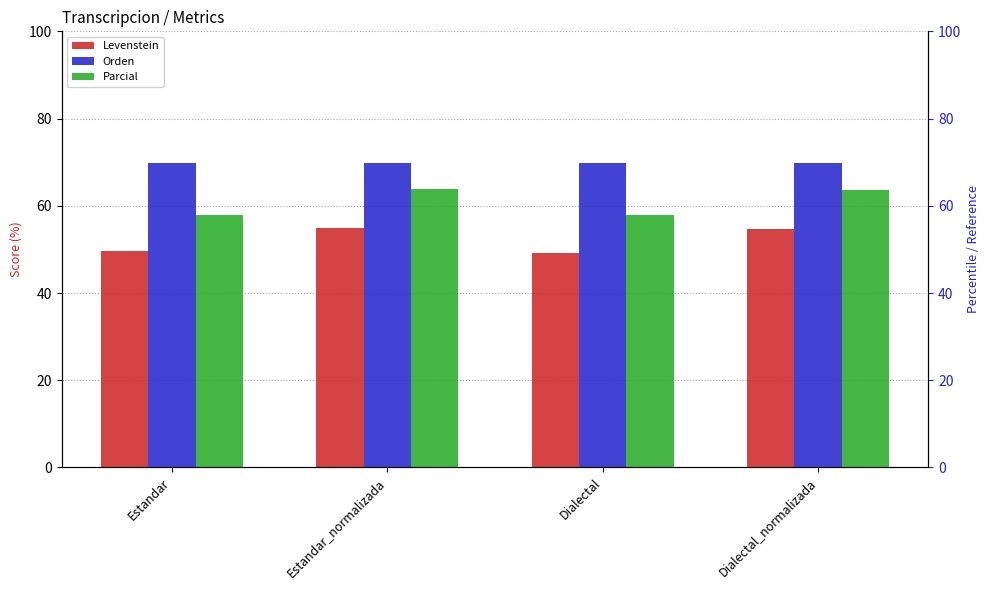

Which label corresponds to the largest value in the chart?

Dialectal_normalizada